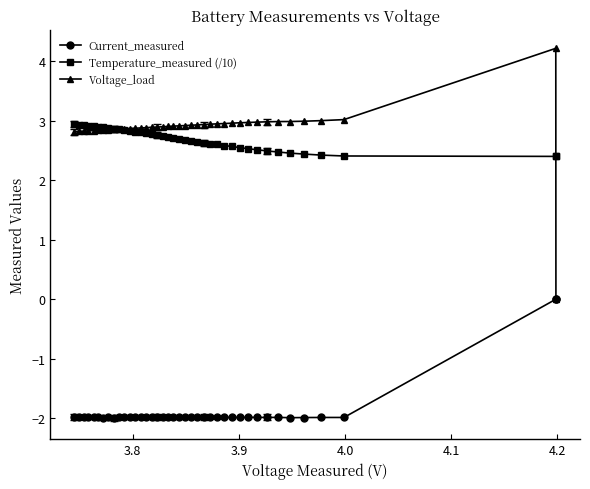

What is the value of the Voltage_load point at the 20th from the left?

2.9